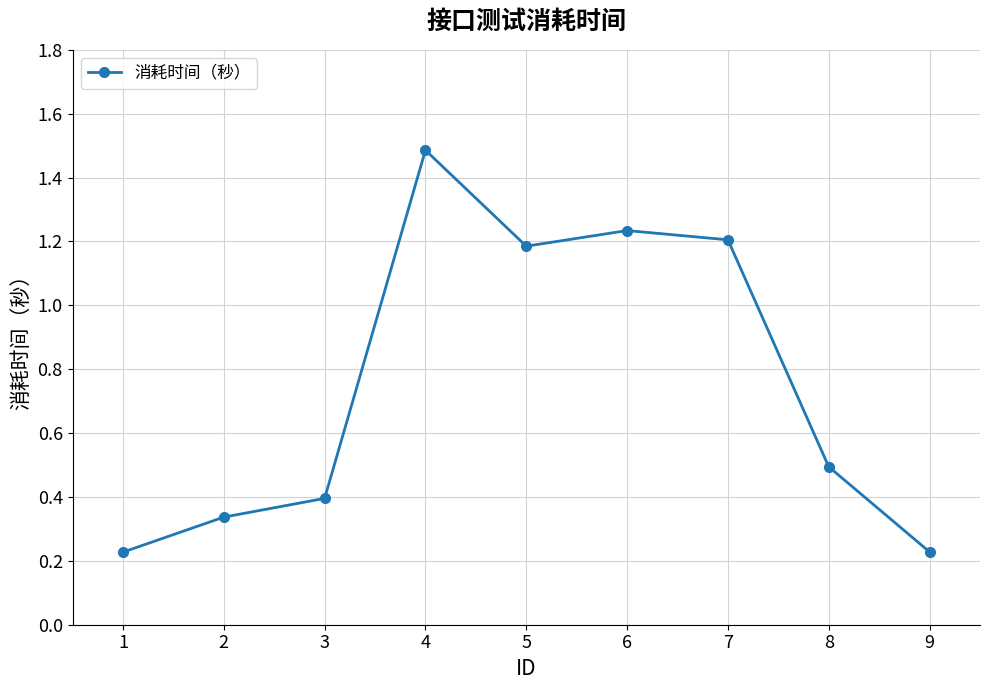

The value at 6 is 1.2. True or false?

True